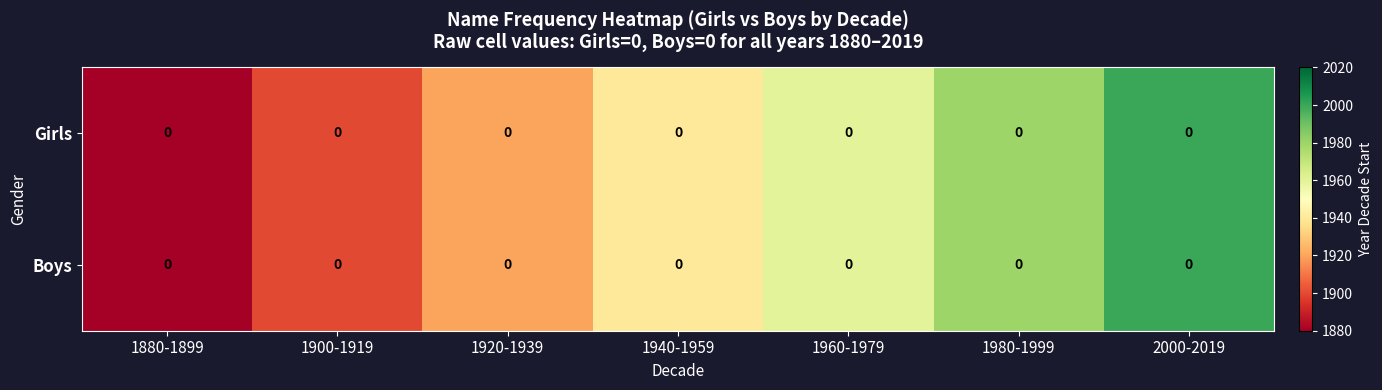

What is the total value across all series at 1980-1999?

3960